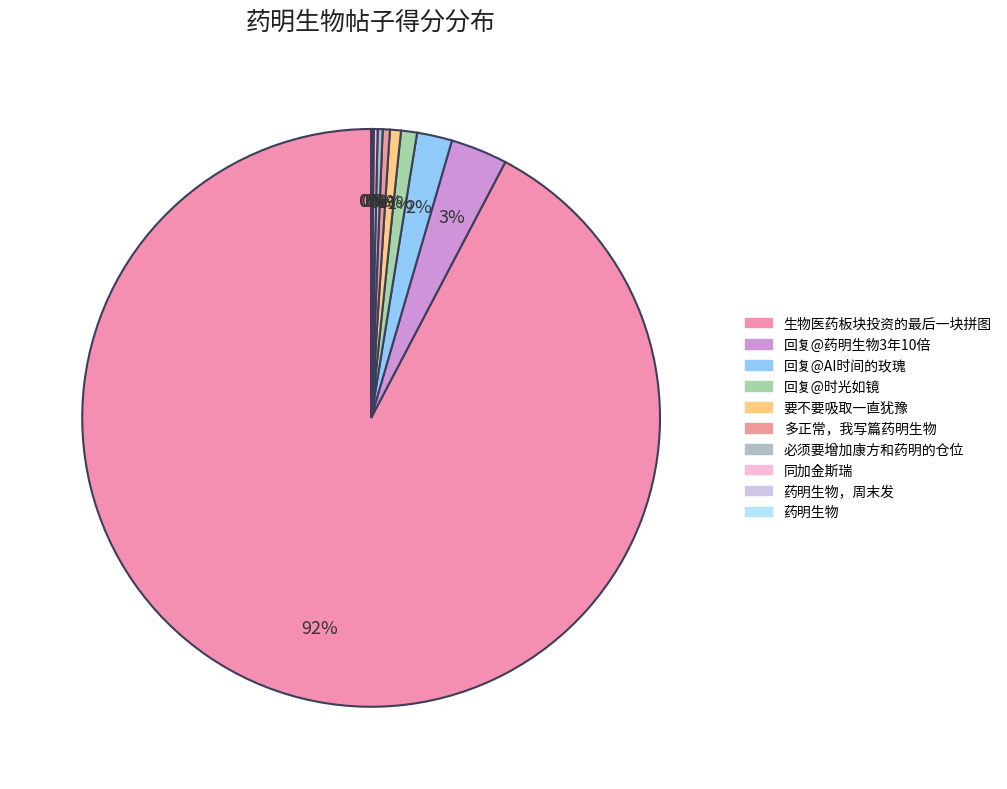

Which slice is the smallest?

药明生物